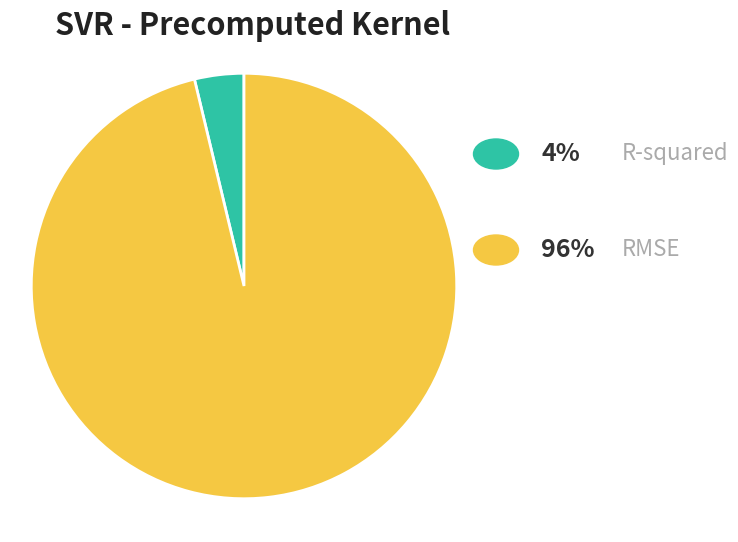

Does any single category account for the majority?

Yes